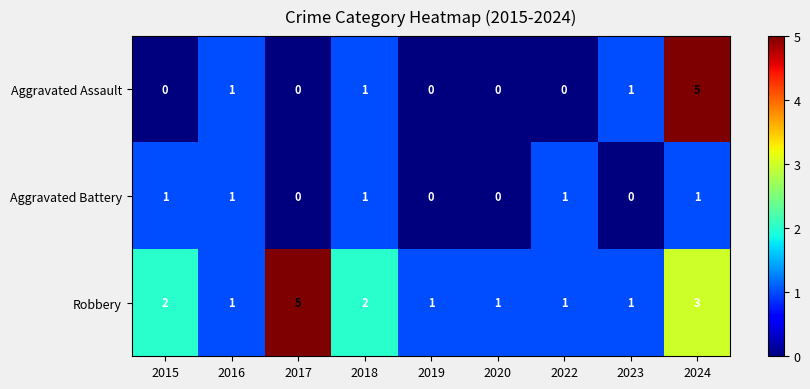

The value of Aggravated Battery at 2016 is 1. True or false?

True